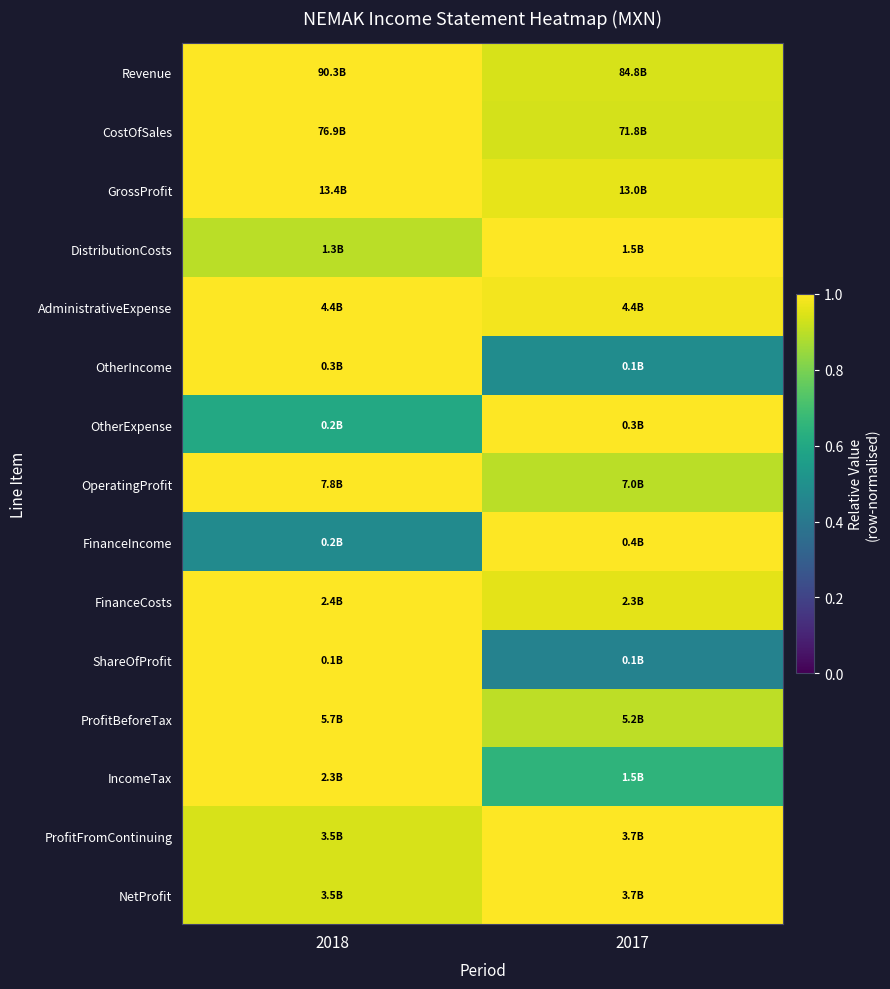

Reading left to right, what are all the values shown in this chart?

Revenue: 2018=1.0	2017=0.9
CostOfSales: 2018=1.0	2017=0.9
GrossProfit: 2018=1.0	2017=1.0
DistributionCosts: 2018=0.9	2017=1.0
AdministrativeExpense: 2018=1.0	2017=1.0
OtherIncome: 2018=1.0	2017=0.5
OtherExpense: 2018=0.6	2017=1.0
OperatingProfit: 2018=1.0	2017=0.9
FinanceIncome: 2018=0.5	2017=1.0
FinanceCosts: 2018=1.0	2017=1.0
ShareOfProfit: 2018=1.0	2017=0.4
ProfitBeforeTax: 2018=1.0	2017=0.9
IncomeTax: 2018=1.0	2017=0.7
ProfitFromContinuing: 2018=0.9	2017=1.0
NetProfit: 2018=0.9	2017=1.0